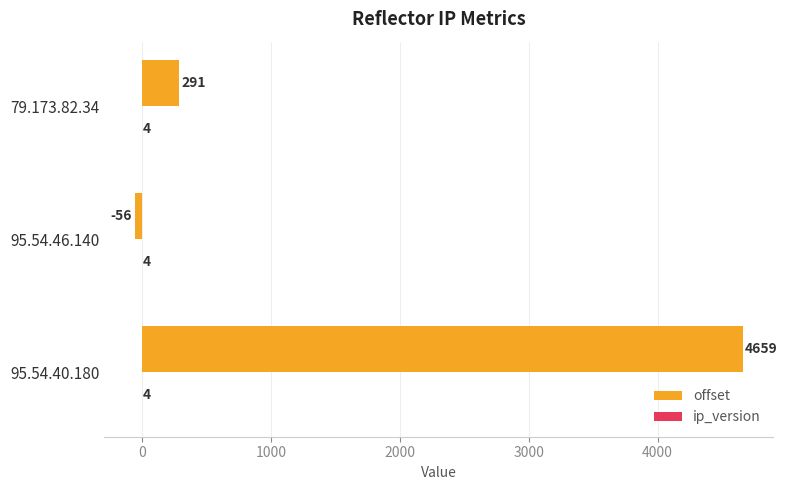

What value does the offset series have at 79.173.82.34, to the nearest 50?

300